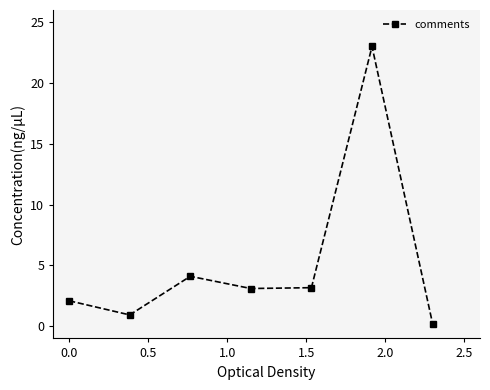

What is the average value?

5.2